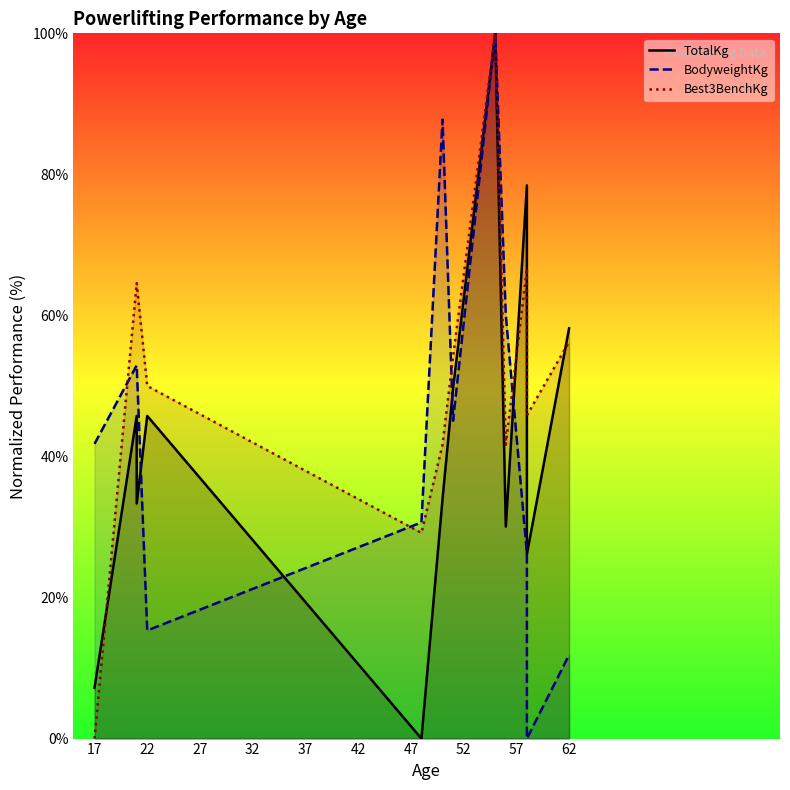

What position from the left is 22?

2